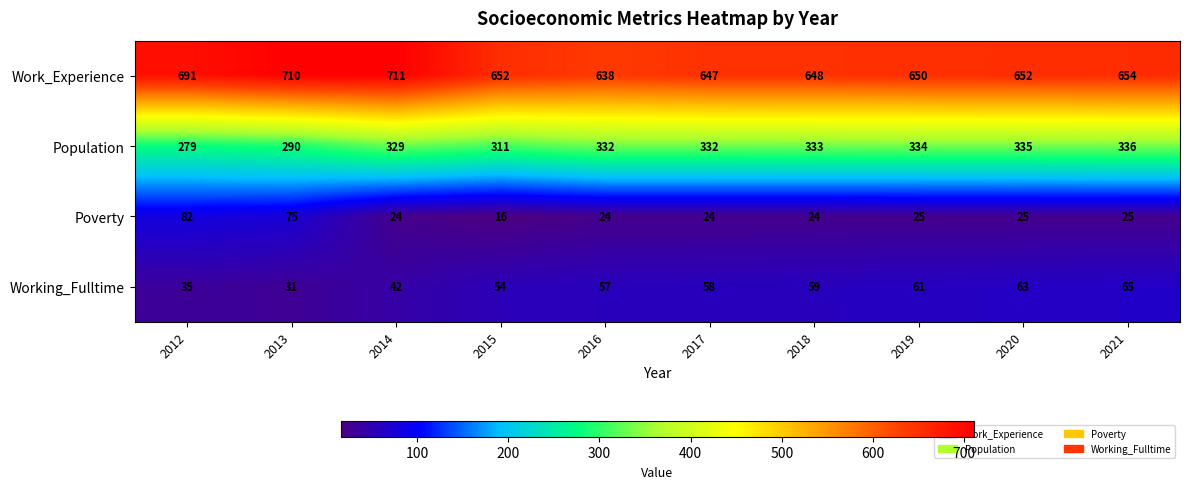

Which series has the largest range (max minus min)?

Work_Experience